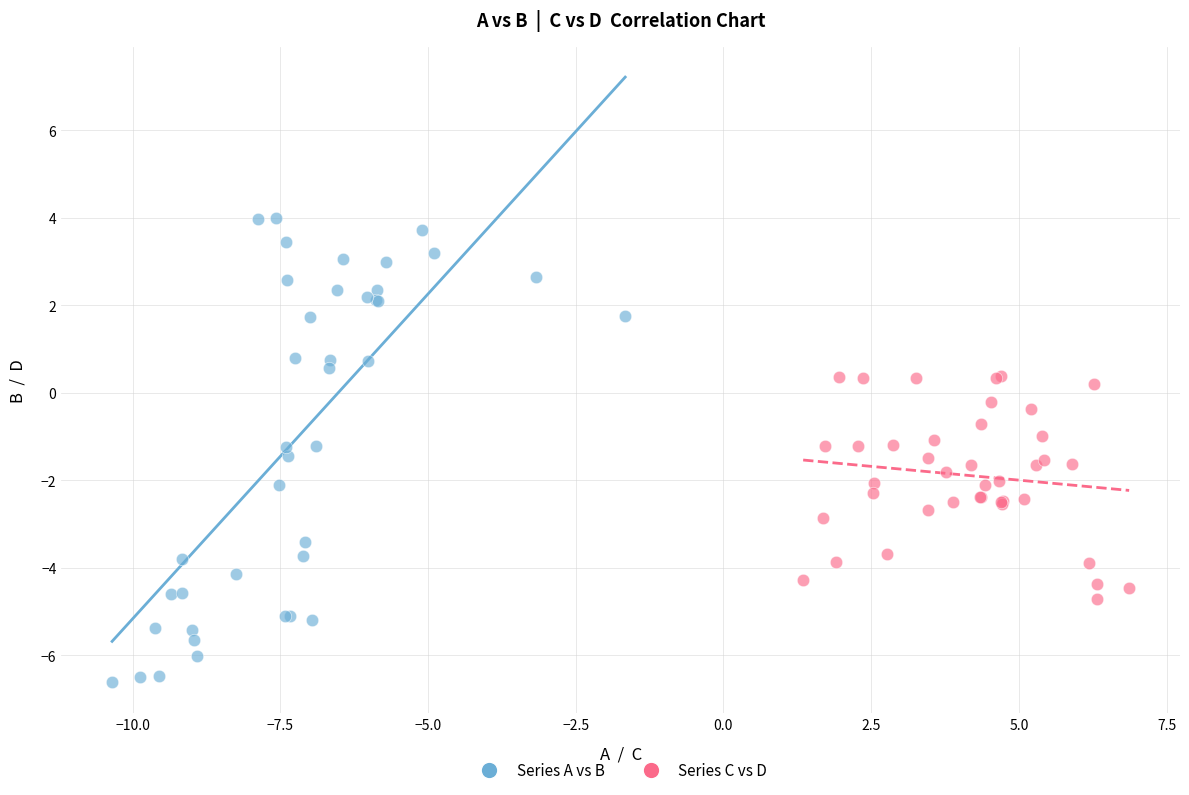

Which series has the widest spread of Y values?

Series A vs B